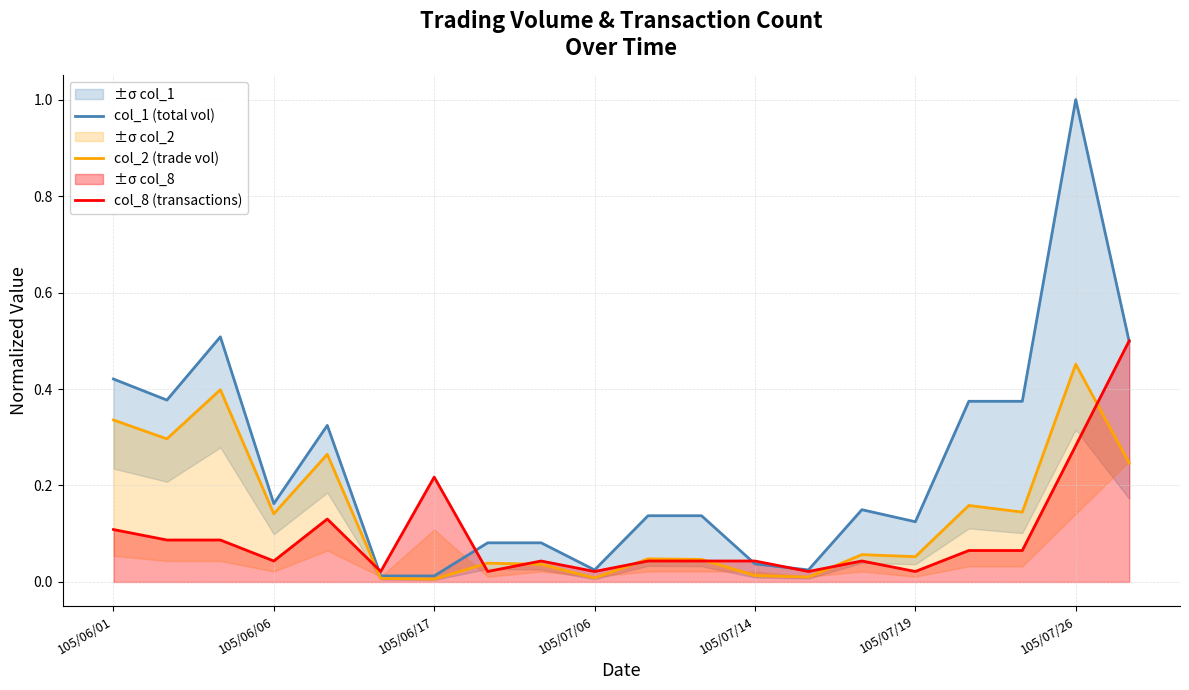

Rank the series by their maximum value, from highest to lowest.

col_1 (total vol), col_8 (transactions), col_2 (trade vol)